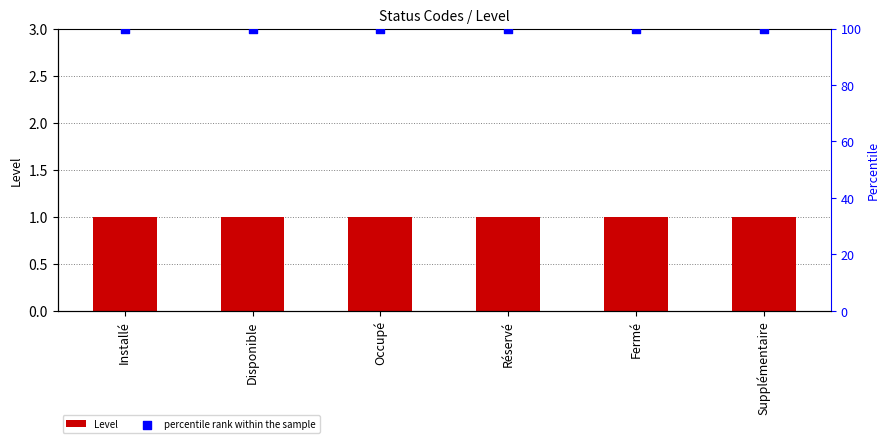

Which series reaches the minimum Y coordinate?

Level